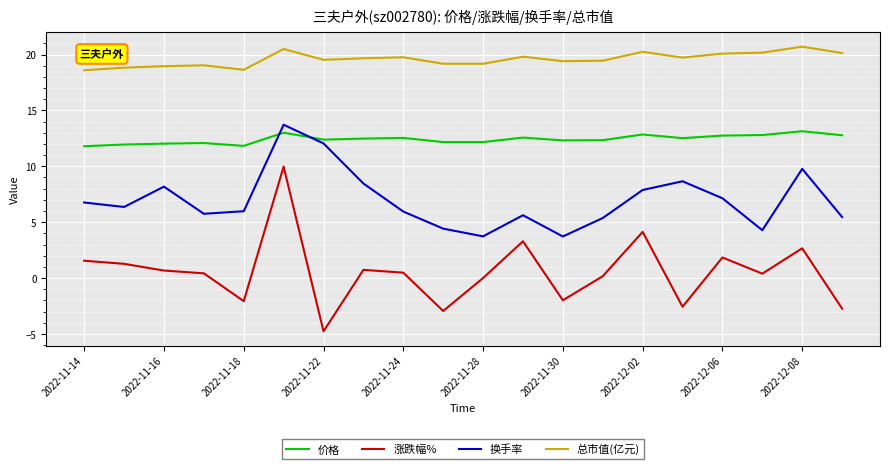

Does the chart have visible grid lines?

Yes